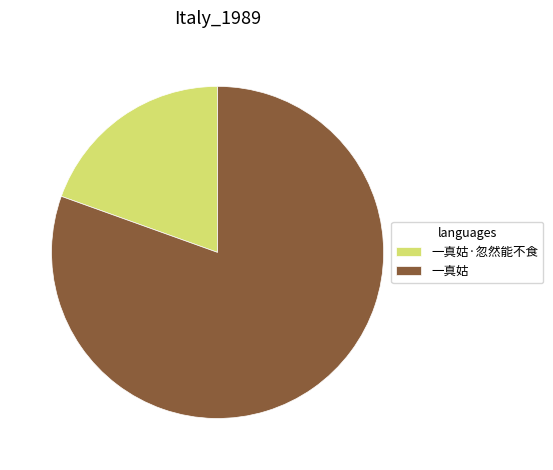

Does 一真姑 account for over 50% of the chart?

Yes